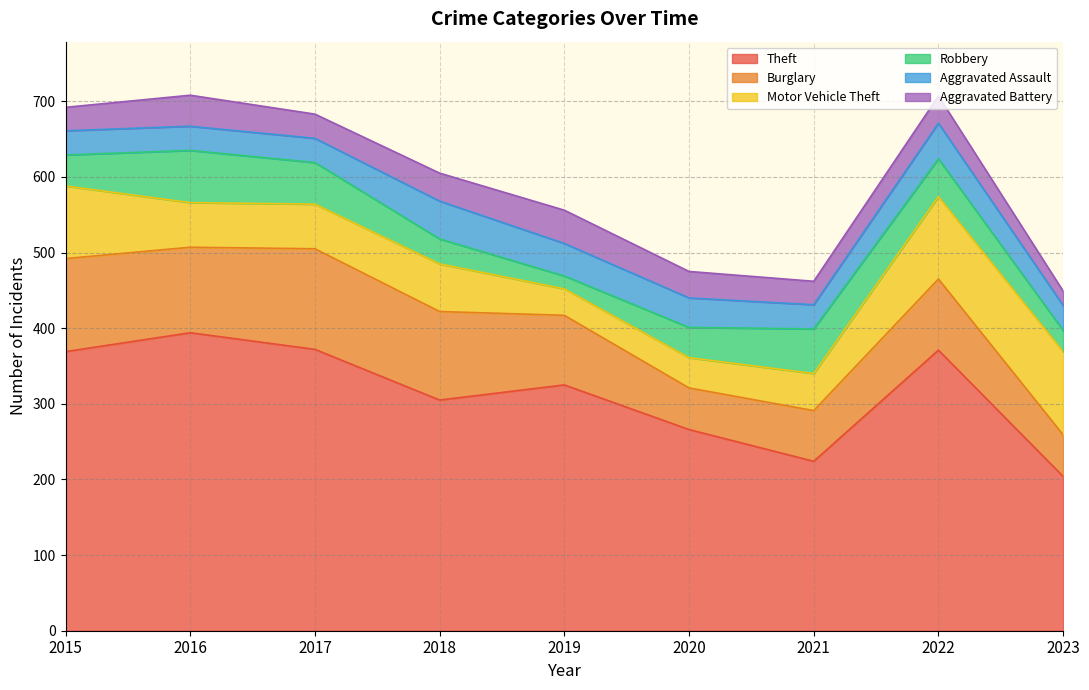

How many data points in Aggravated Assault are above 33?

4